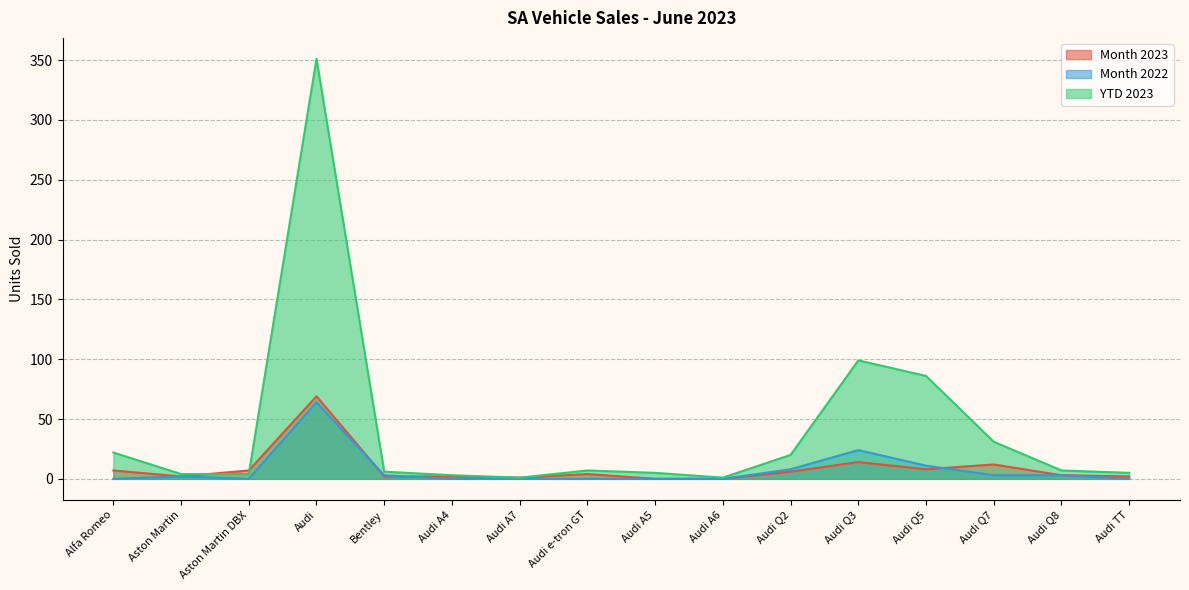

Where is the first local minimum for Month 2022?

Aston Martin DBX